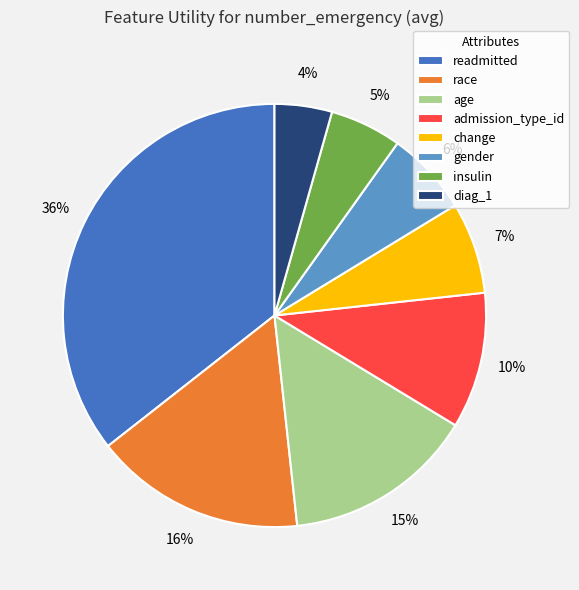

How many slices are in this pie chart?

8